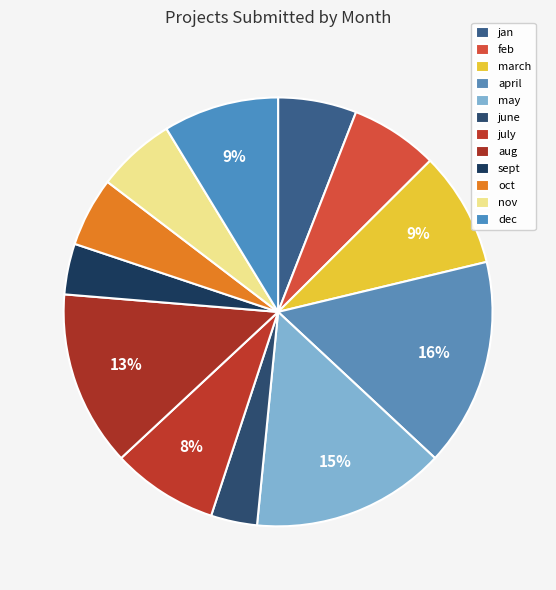

Is it true that nov is 14% of the pie?

False